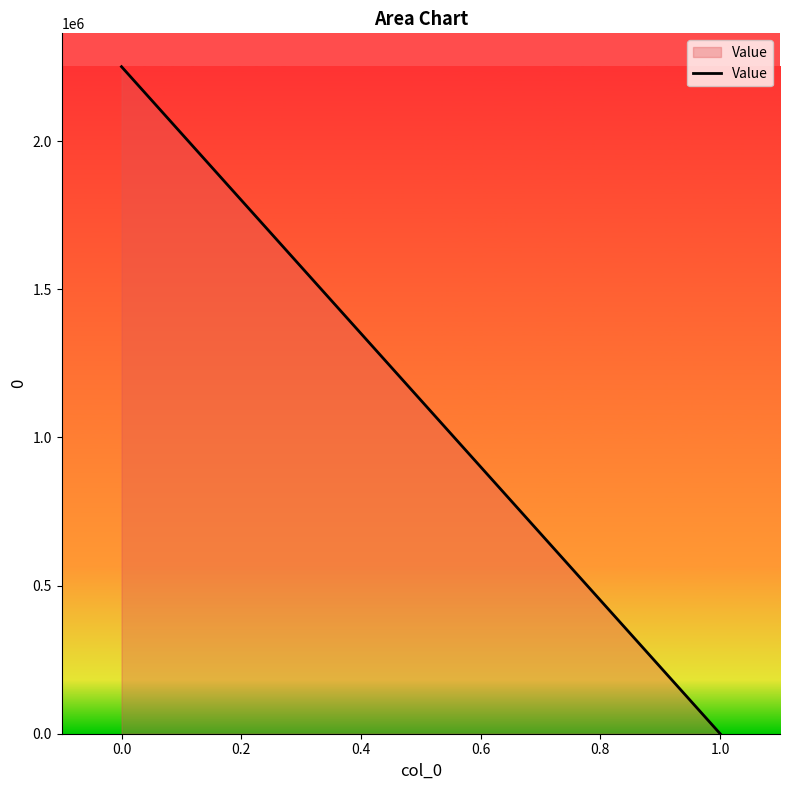

What position from the left is 0.0?

1